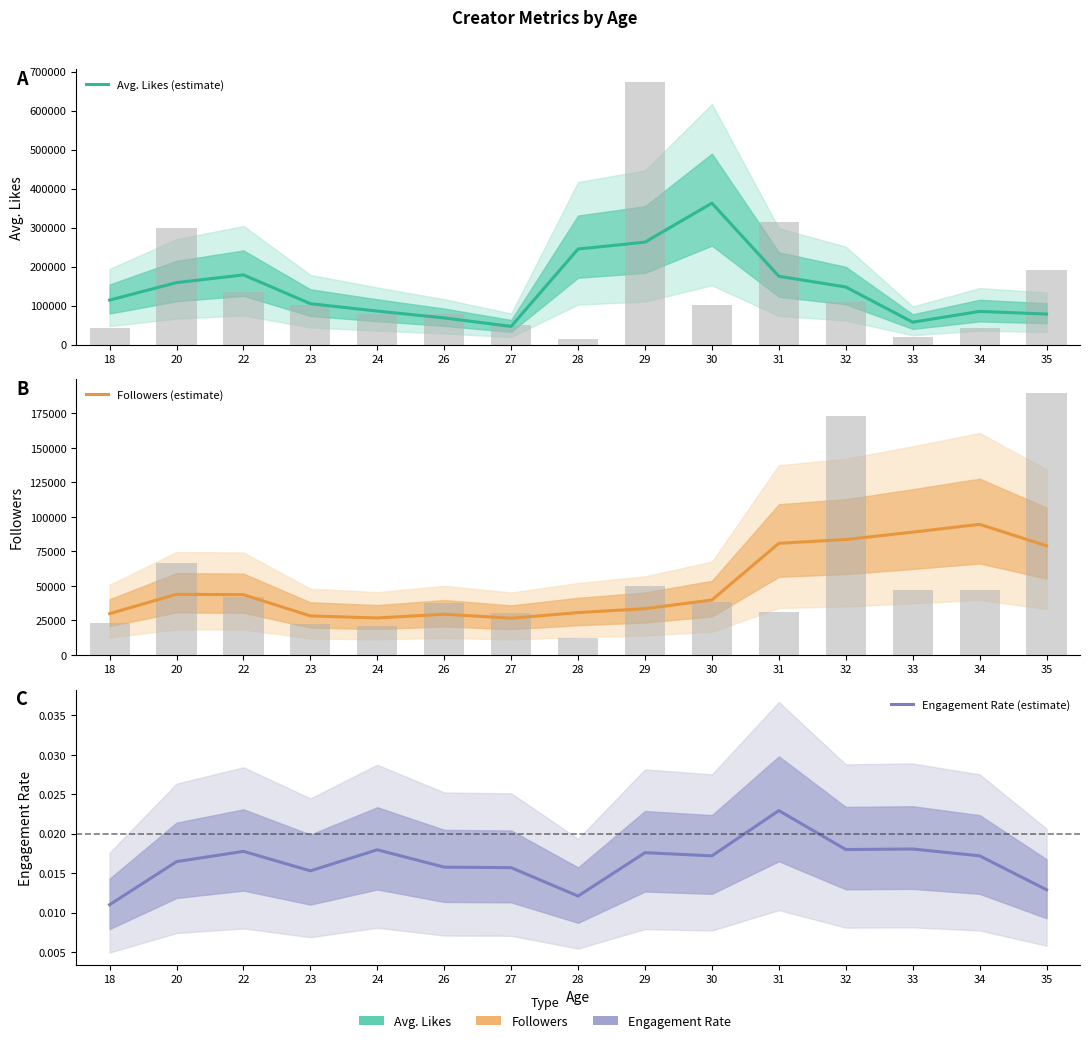

At which label is Followers (estimate) closest to 60538?

20